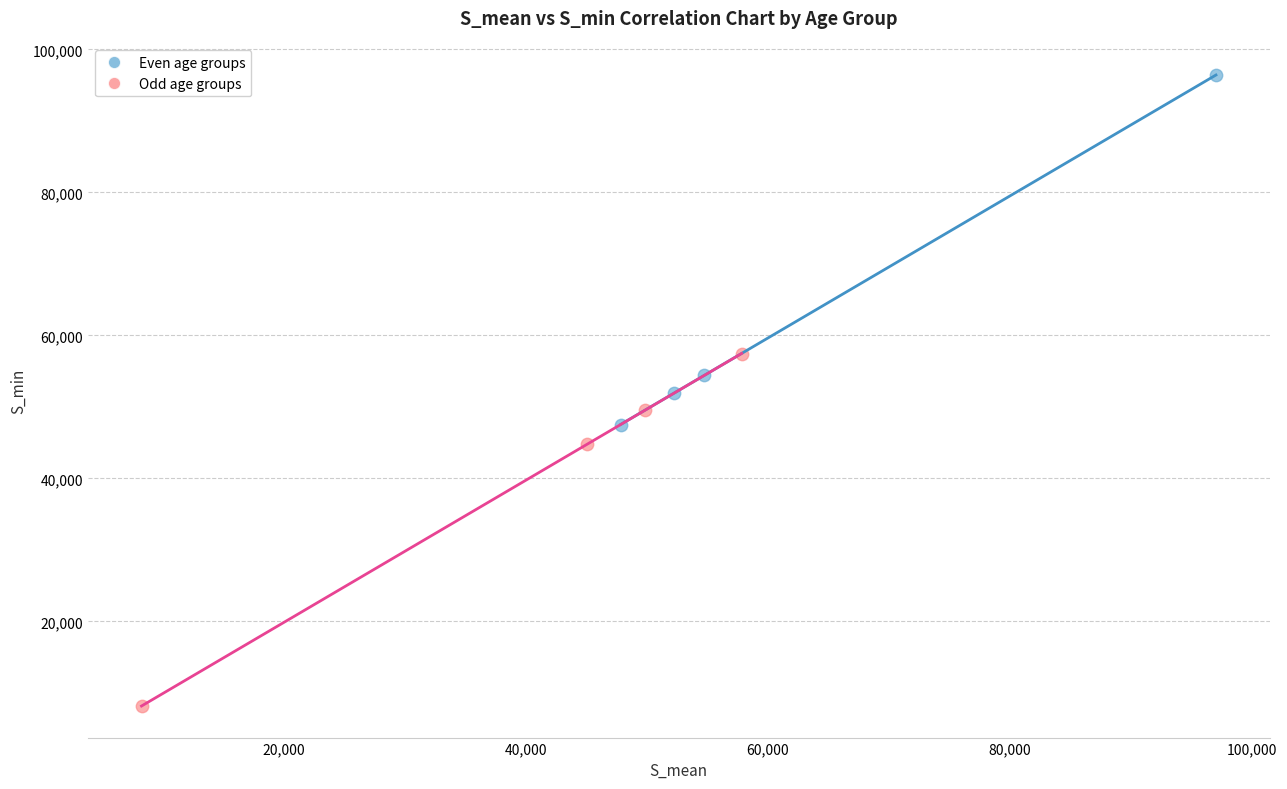

Which series reaches the maximum Y coordinate?

Even age groups